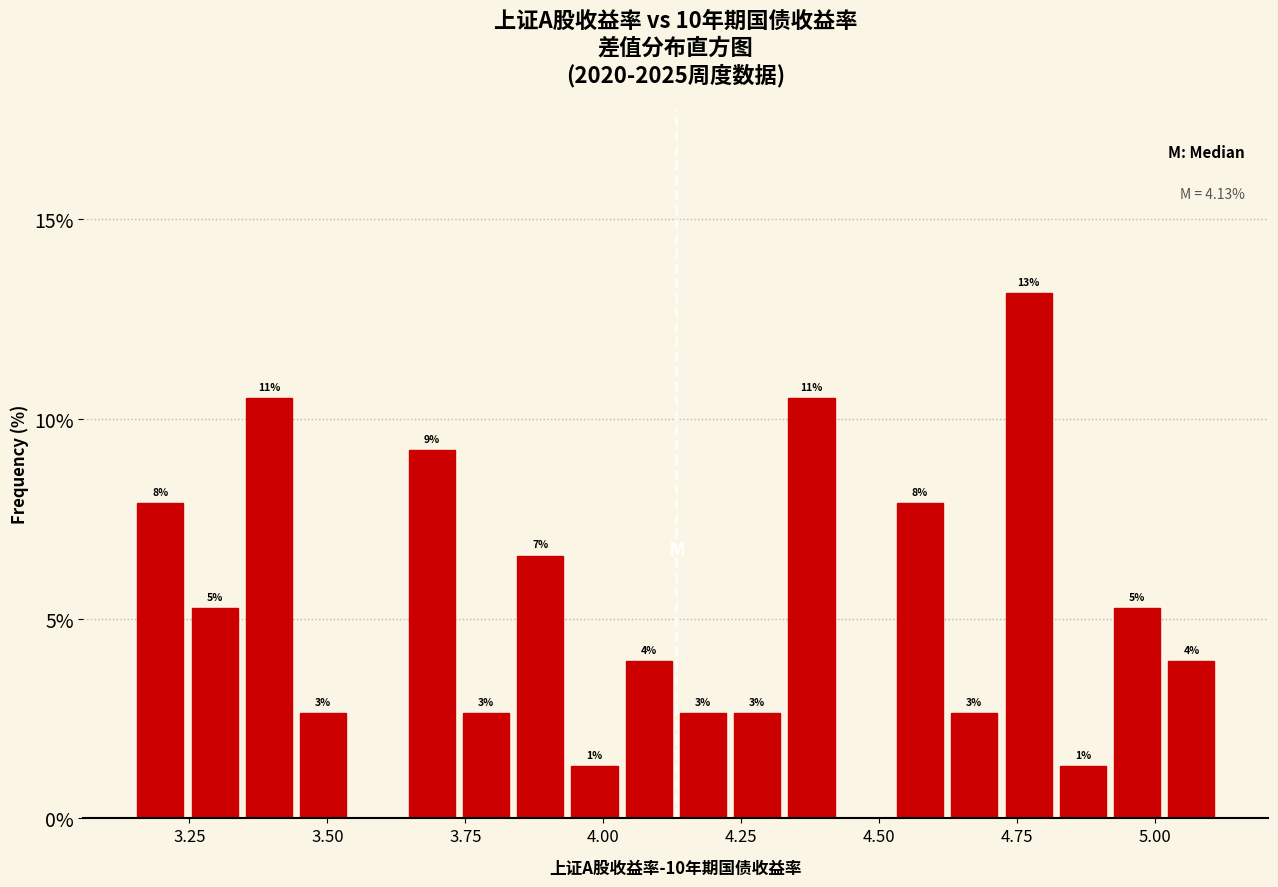

Around what value on the x-axis is the tallest bar? Give the approximate position of its centre, as read against the axis.

4.75